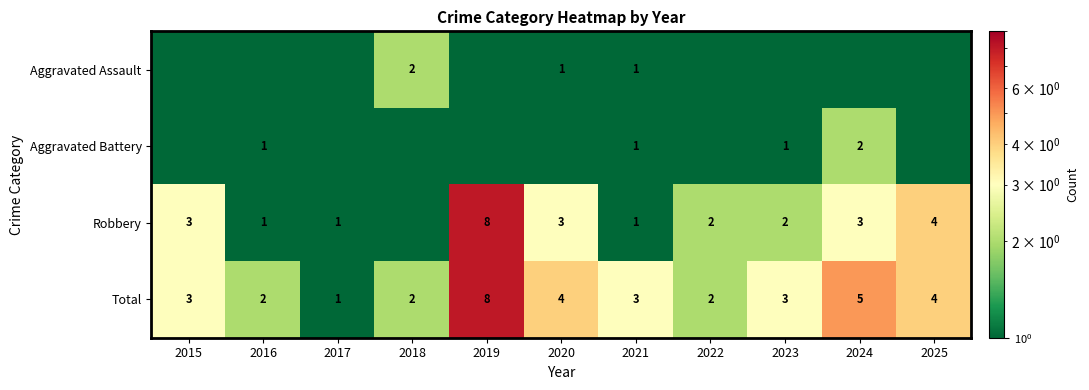

At which category is the sum across all series the highest?

2019